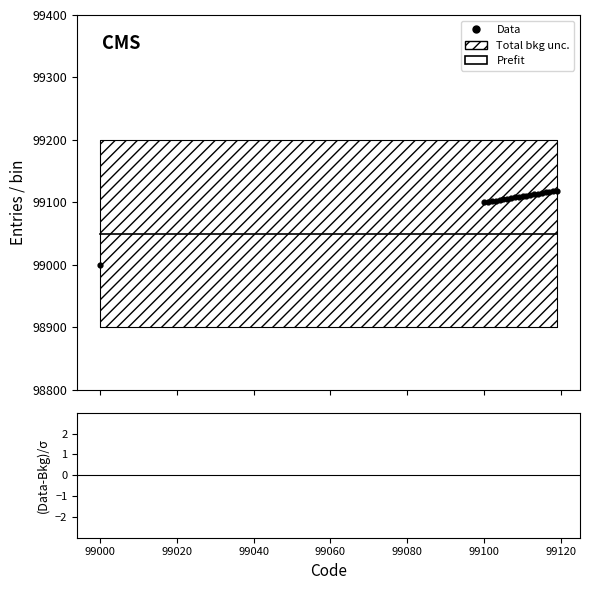

Which series reaches the minimum Y coordinate?

Data